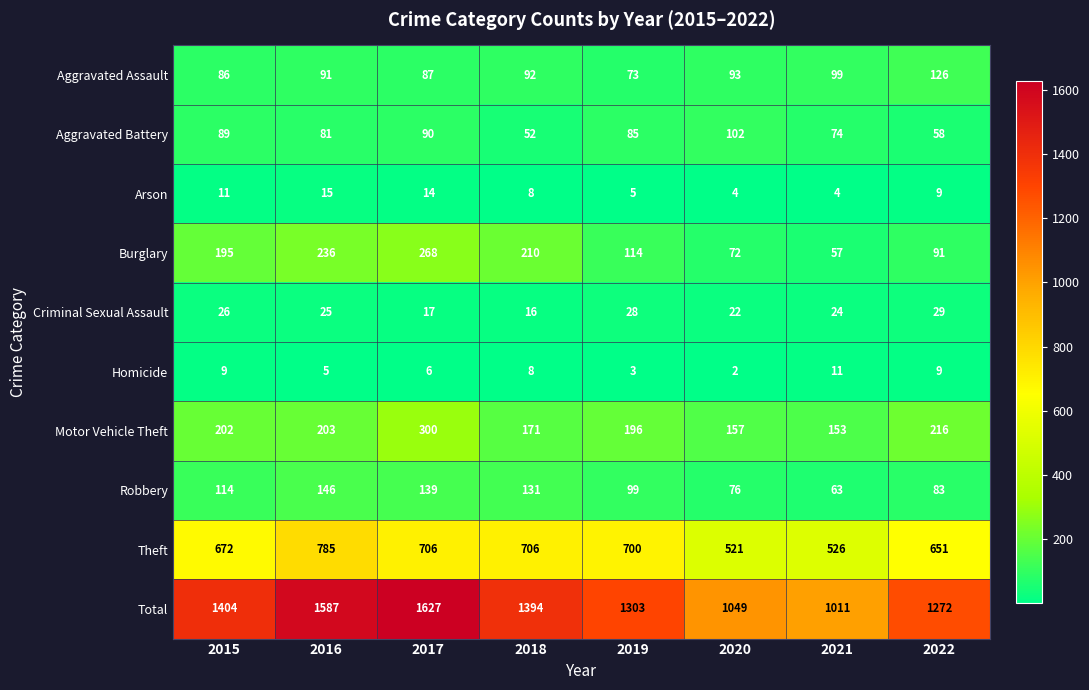

What is the maximum value shown in the chart?

1627